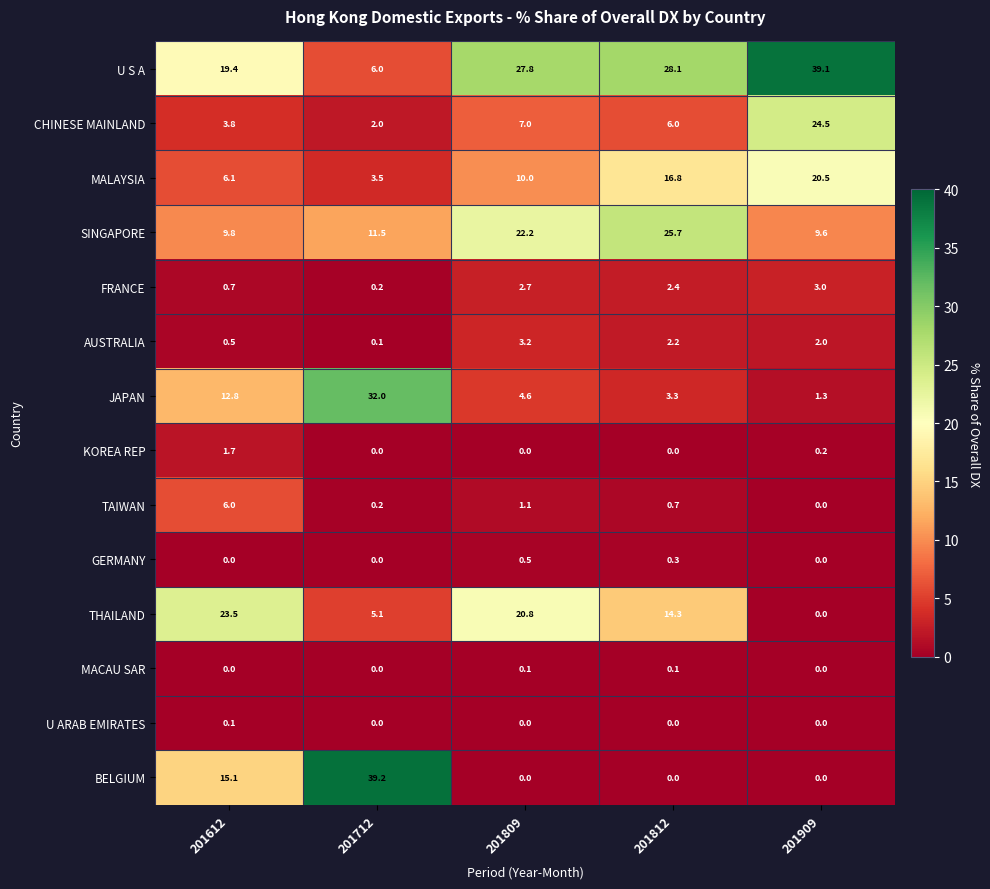

Which category has the lowest value in the U S A series?

201712